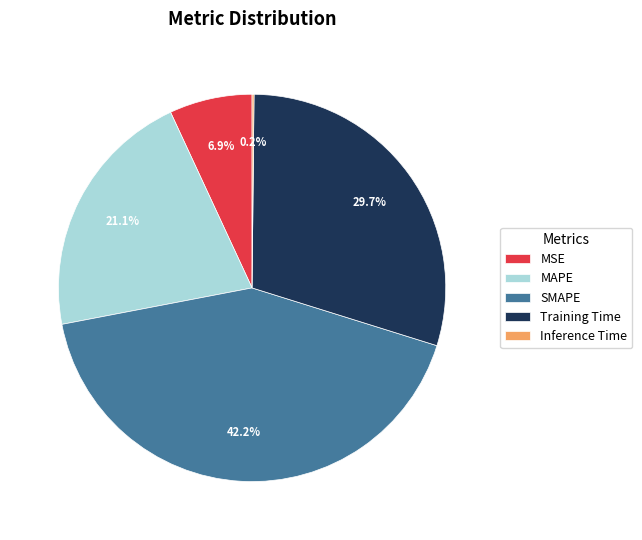

What percentage is the Training Time slice, to the nearest percent?

30%